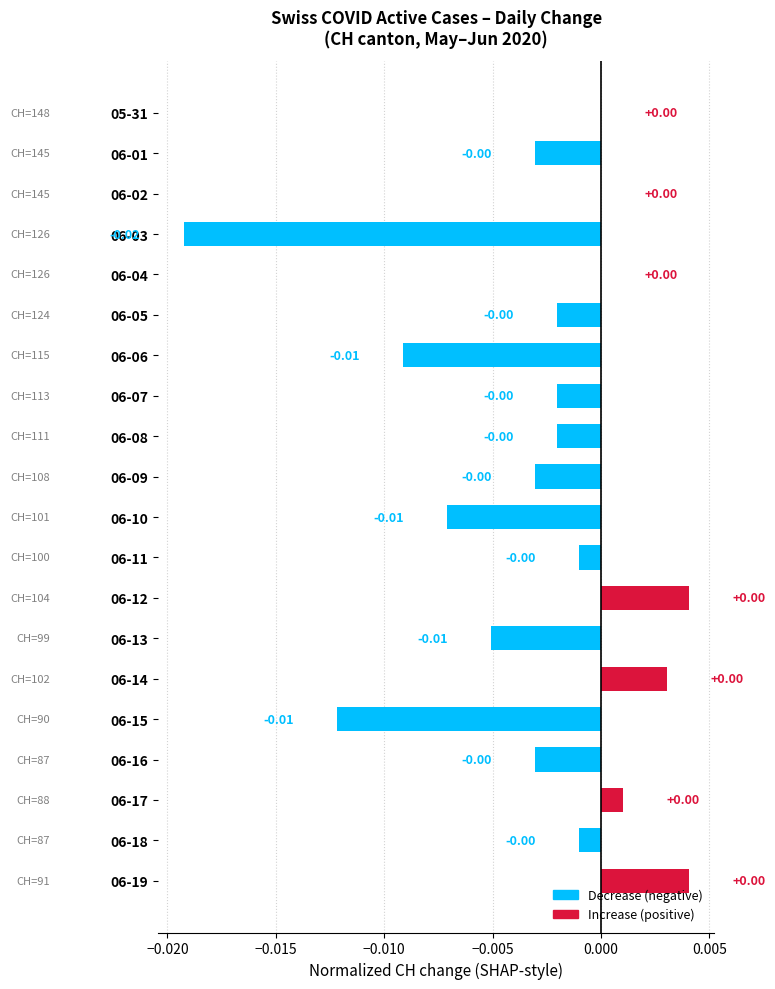

Which has a higher value, 06-10 or 06-05?

06-05